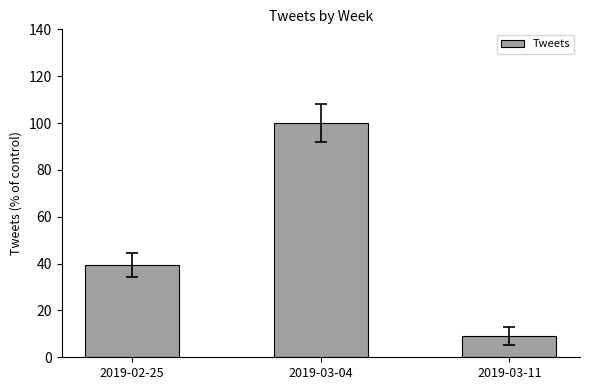

How many data points are above 39?

2